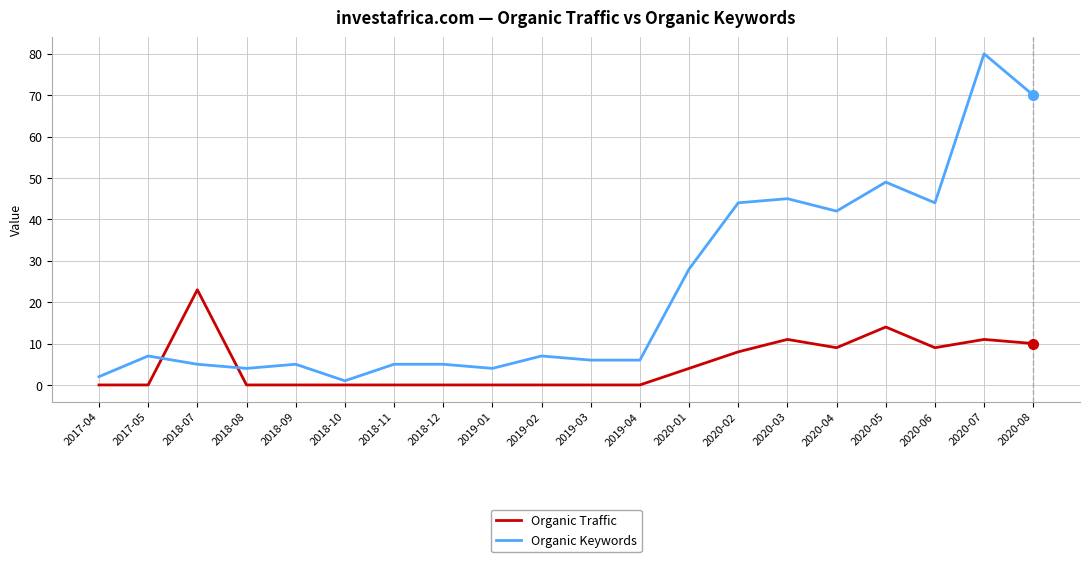

At which category does Organic Traffic reach its first local peak?

2018-07